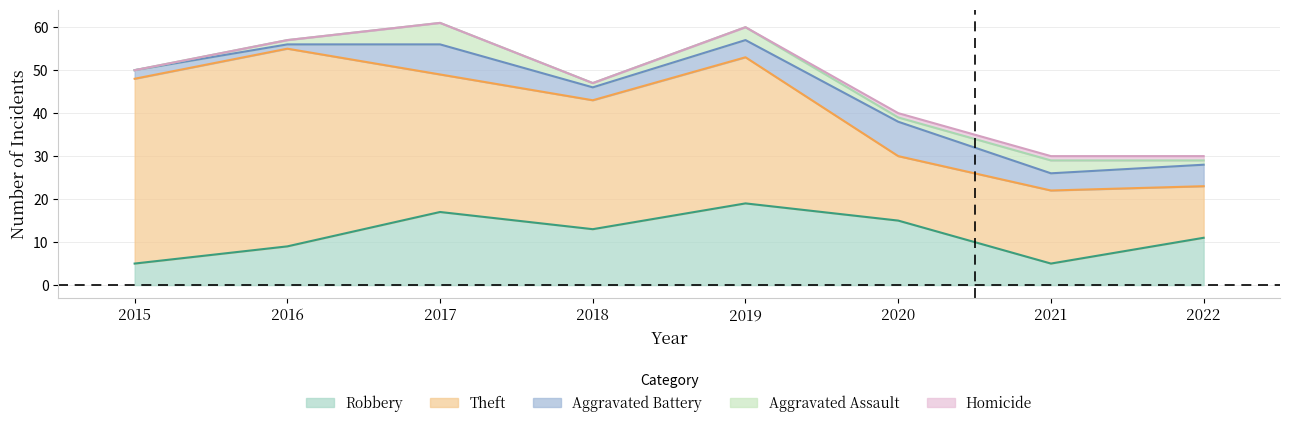

Which has a higher value, 2015 or 2021?

2015